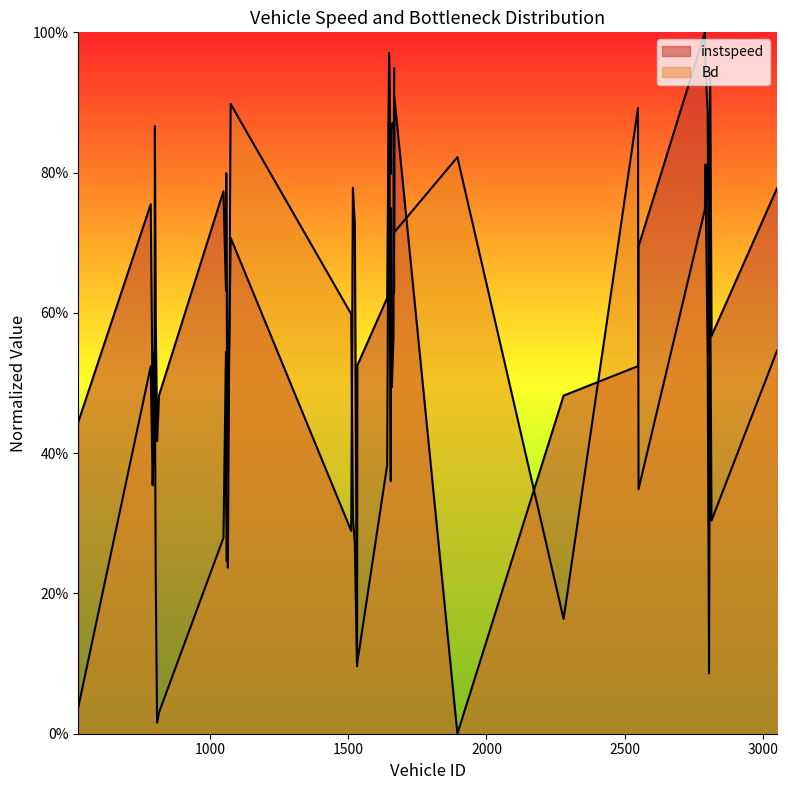

Which label corresponds to the largest value in the chart?

2790.0